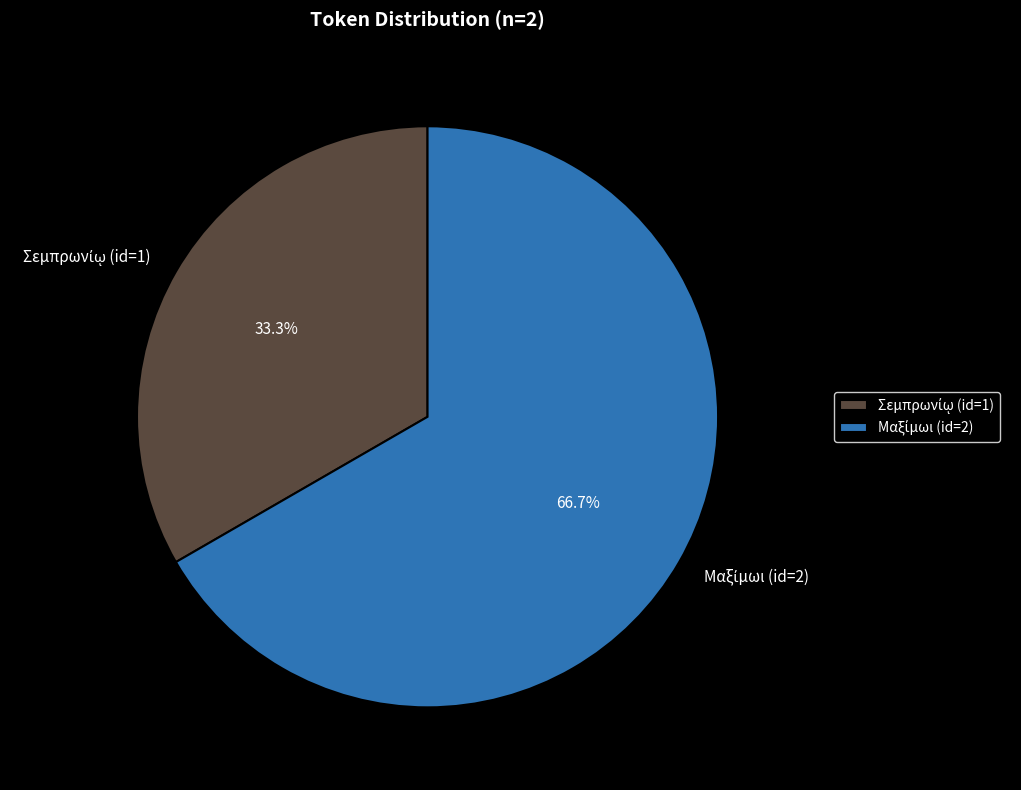

Is there a majority slice in this chart?

Yes